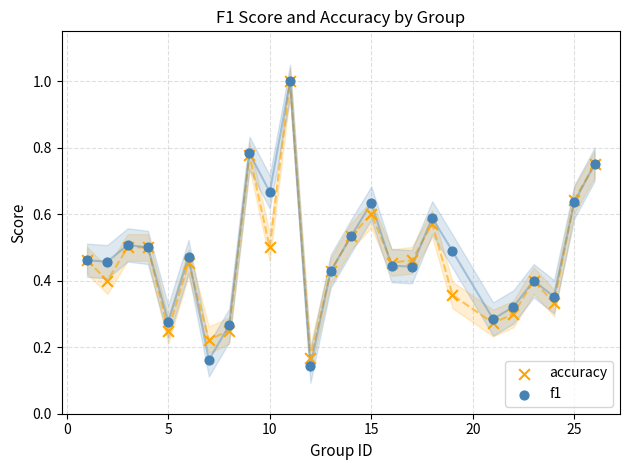

What are all the series names shown in the legend?

accuracy, f1